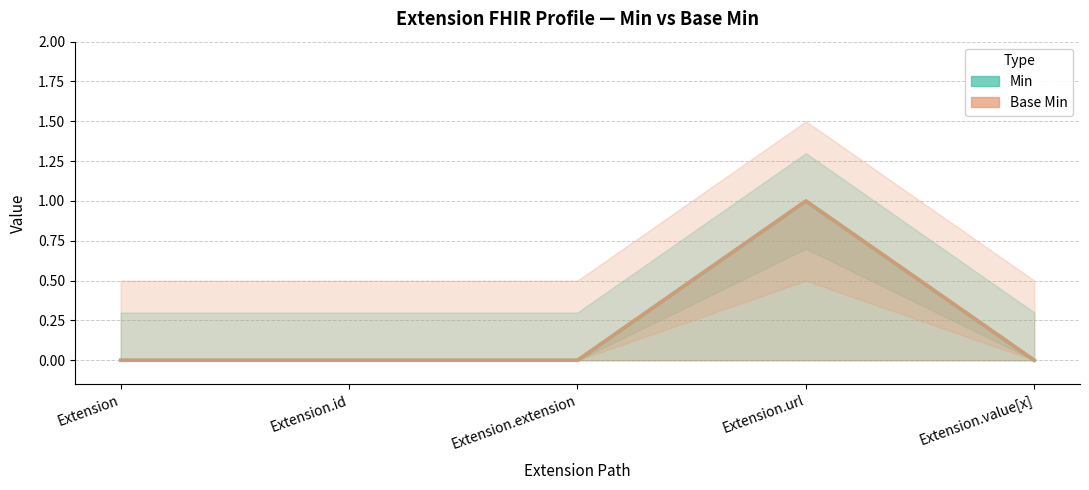

Which category has the lowest value across all series?

Extension